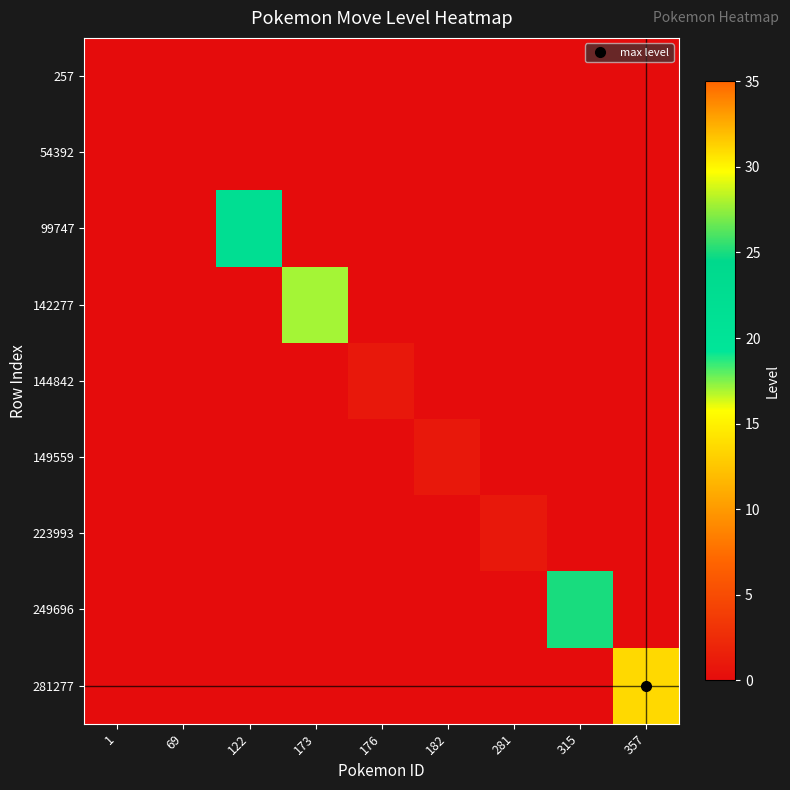

Which label corresponds to the largest value in the chart?

357